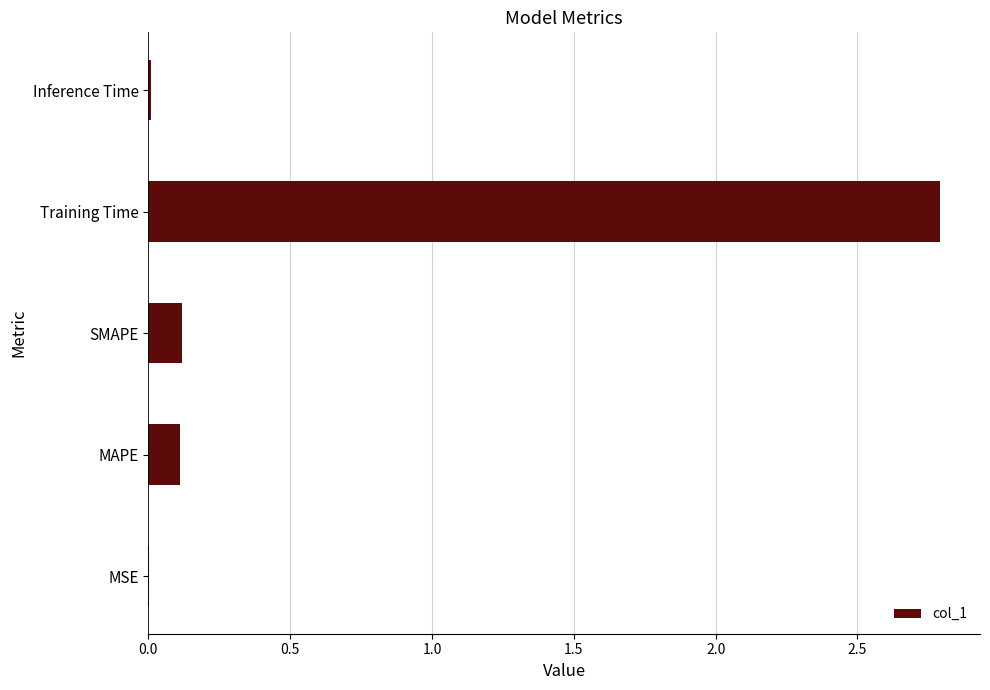

At which category does the chart reach its peak across all series?

Training Time